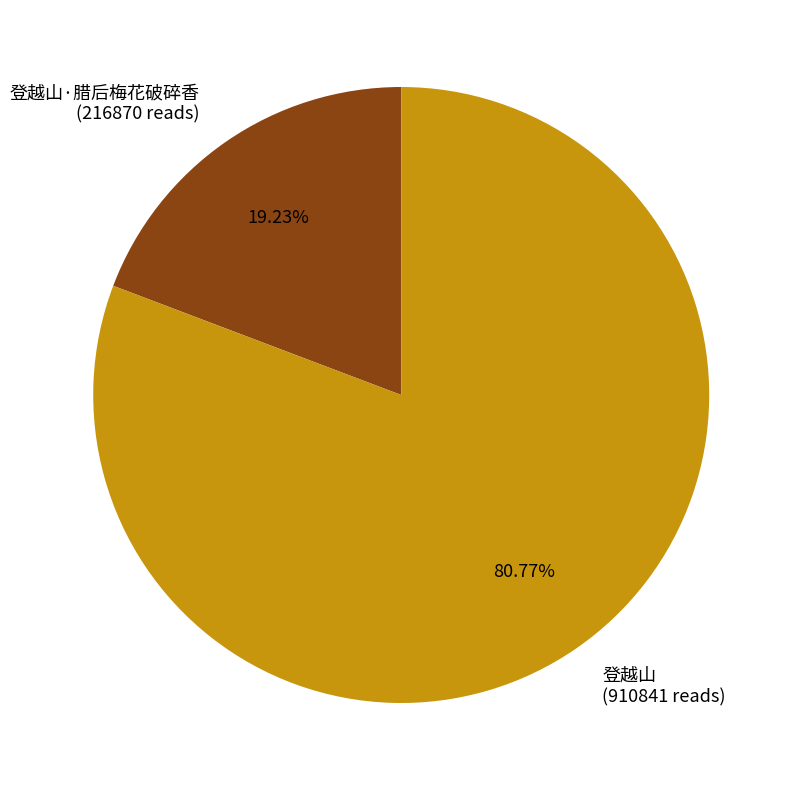

How many slices are in this pie chart?

2